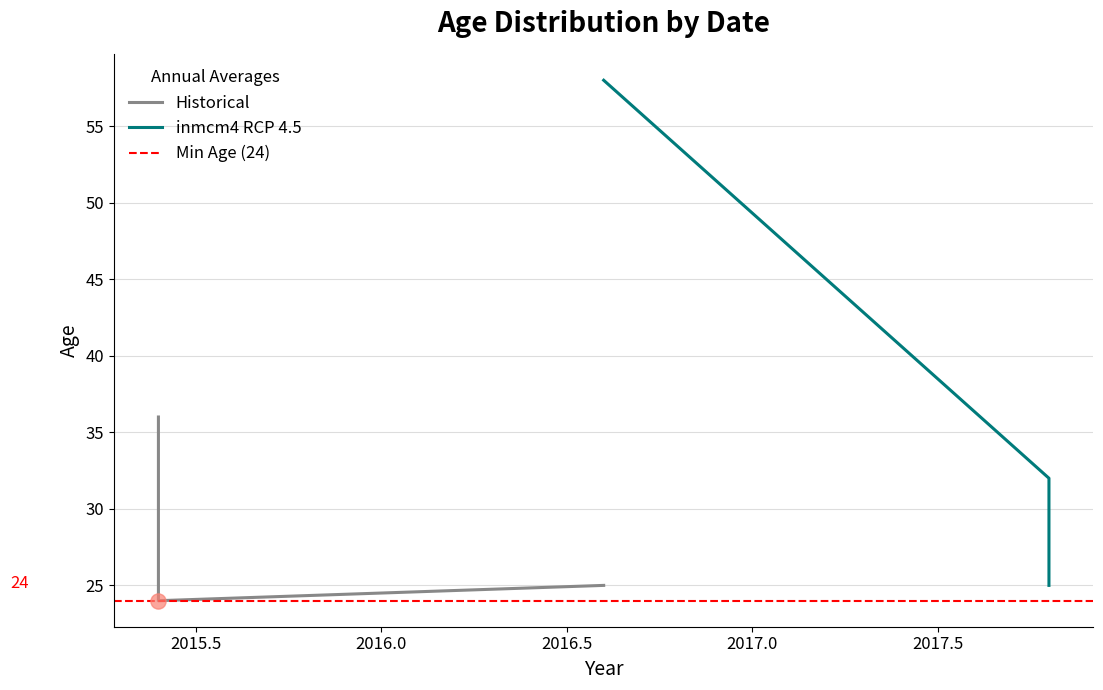

What are all the series names shown in the legend?

Historical, inmcm4 RCP 4.5